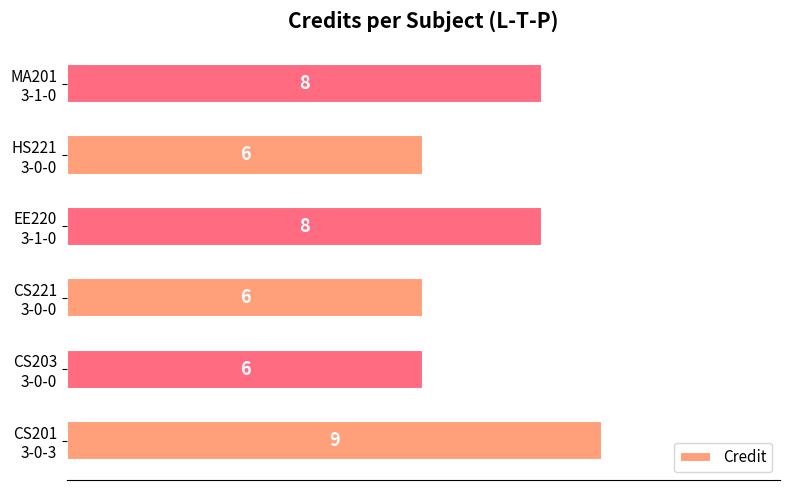

What is the average value?

7